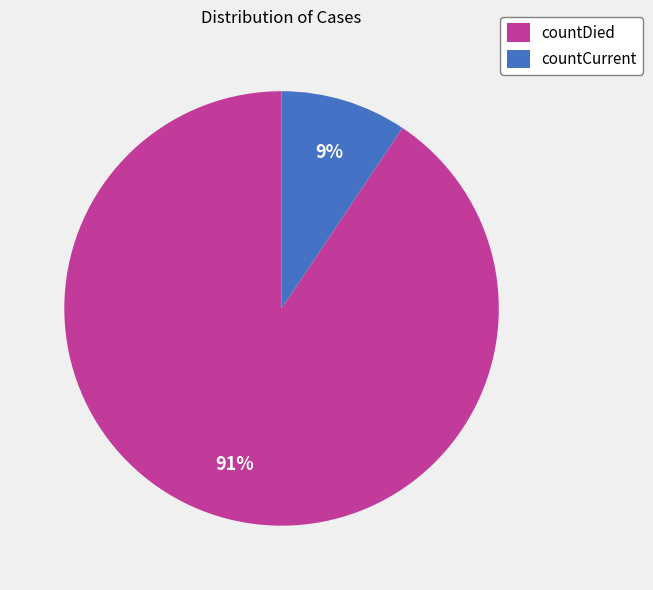

Which slice represents more than half of the pie?

countDied